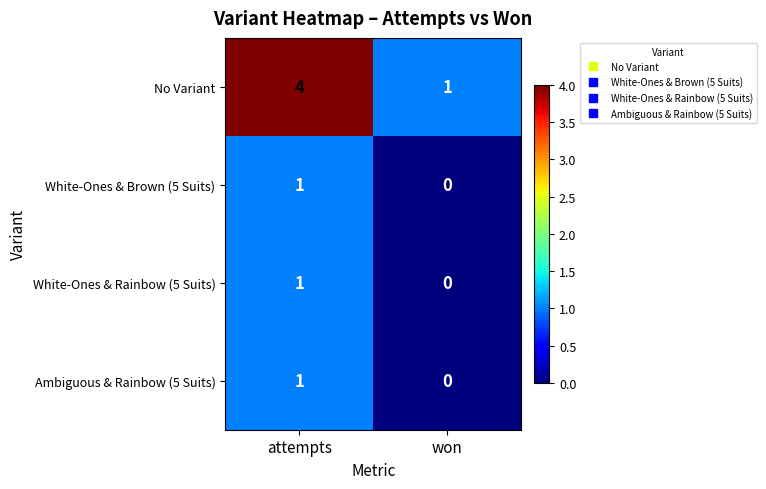

At which category is the sum across all series the highest?

attempts